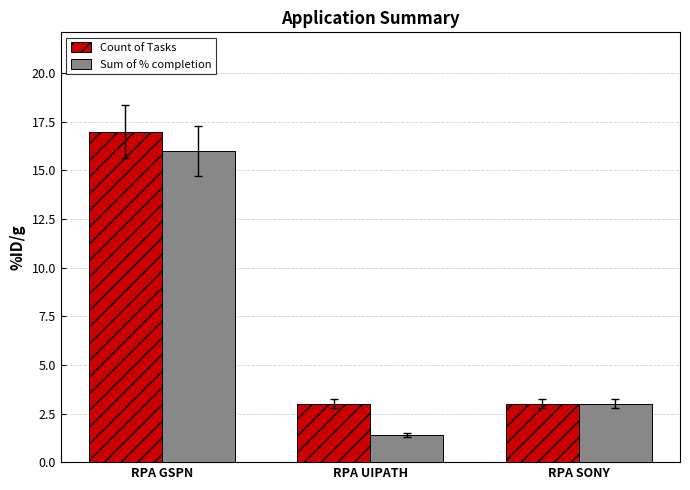

What are all the series names shown in the legend?

Count of Tasks, Sum of % completion